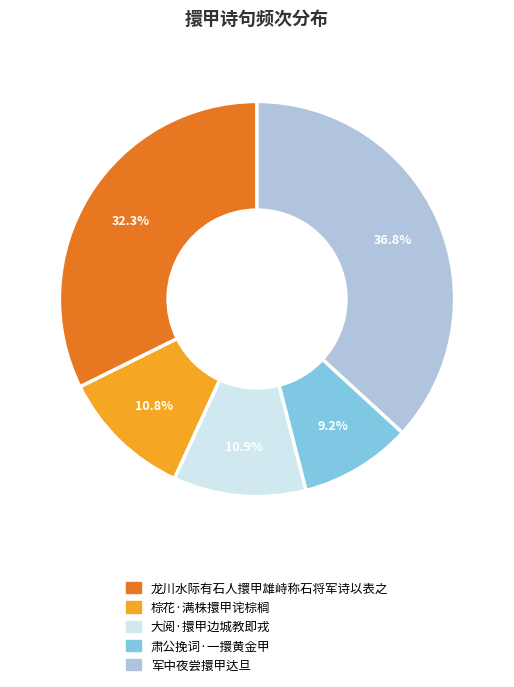

What is the largest slice in the pie chart?

军中夜尝擐甲达旦